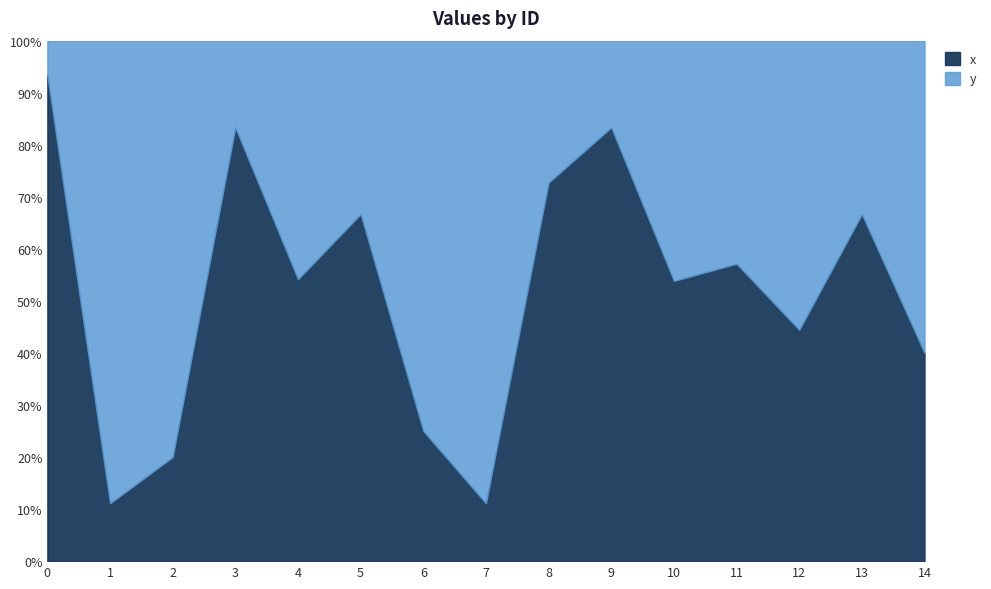

Which has a higher value, 7 or 5?

5